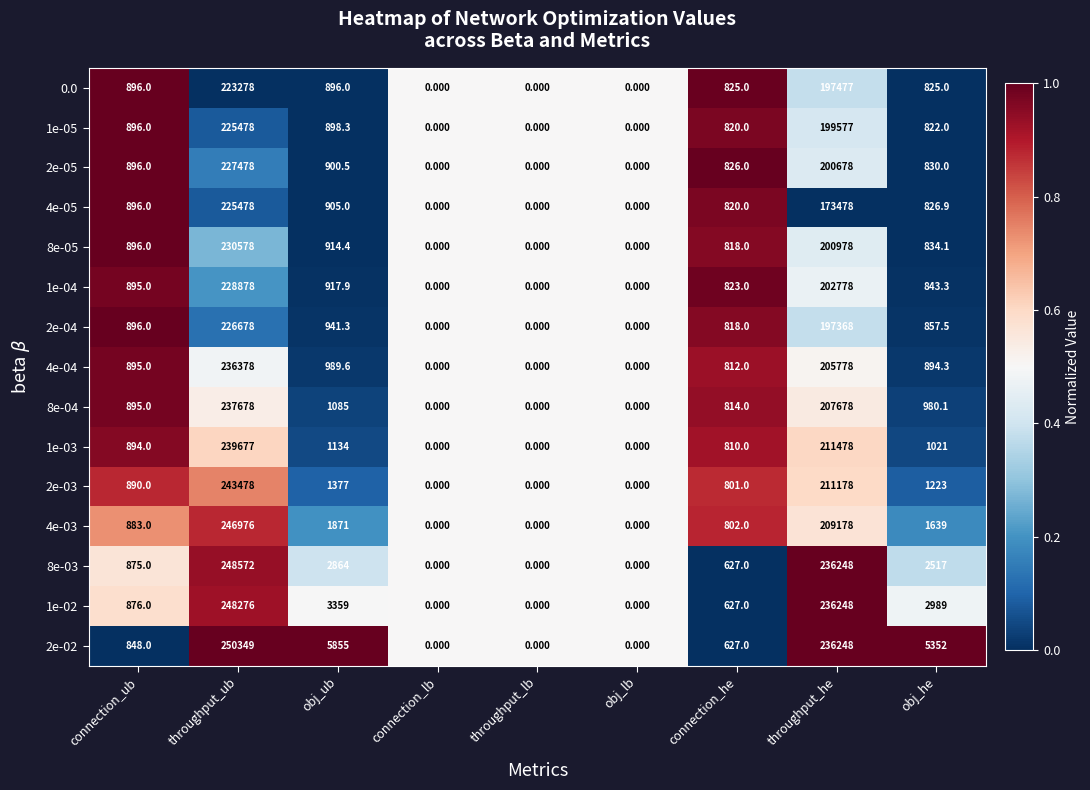

At which category is the sum across all series the highest?

throughput_ub